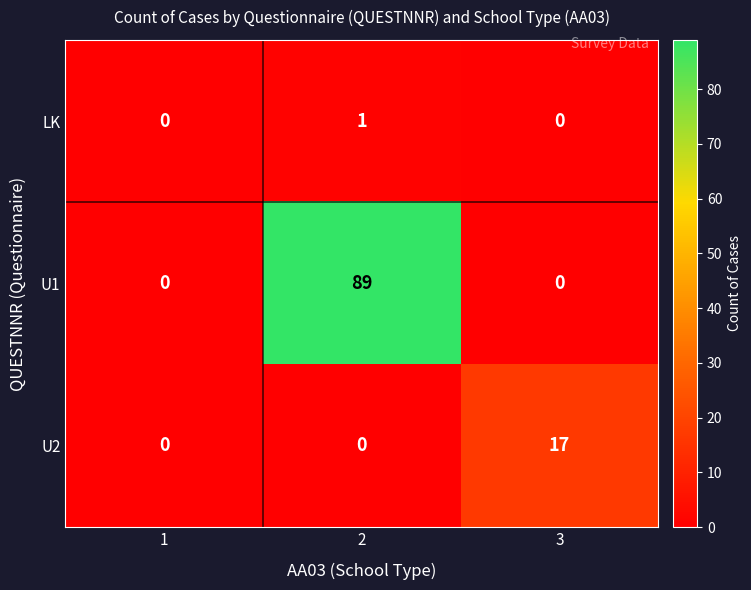

How many series are shown in this chart?

3